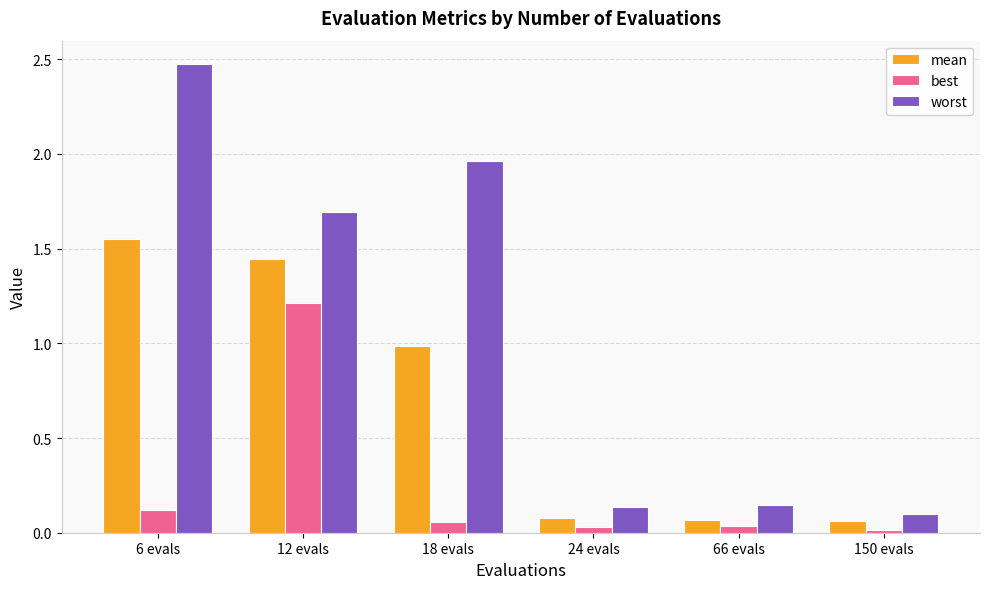

At which label does mean reach its peak?

6 evals